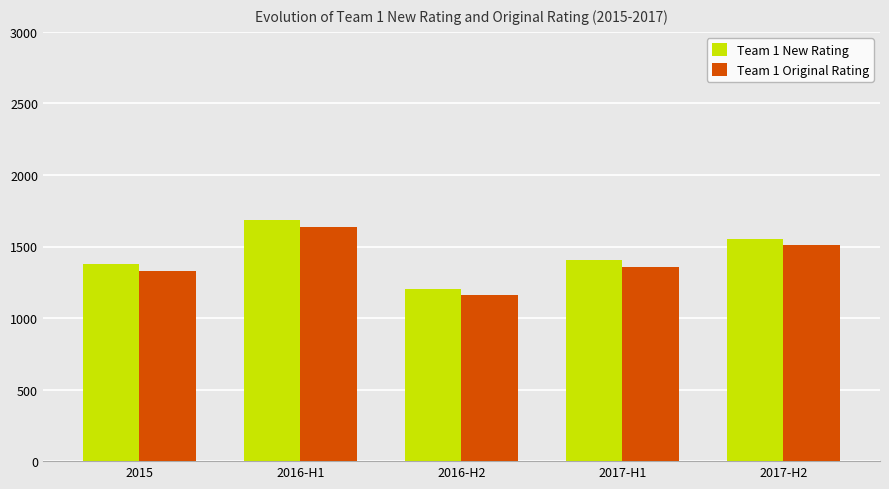

How many bars are there in each group?

2